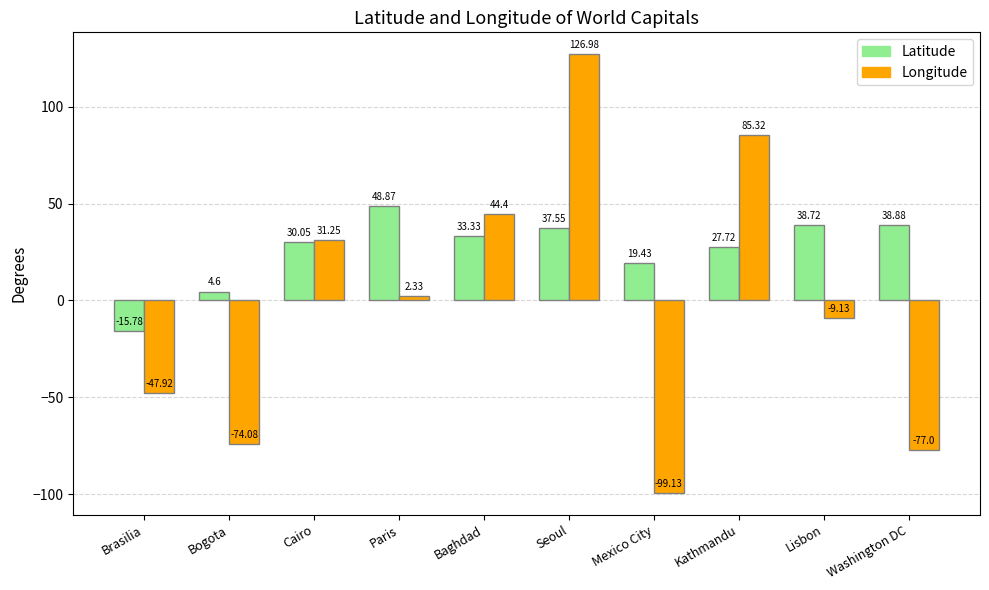

What is the difference between the Latitude values at Baghdad and Lisbon?

5.4